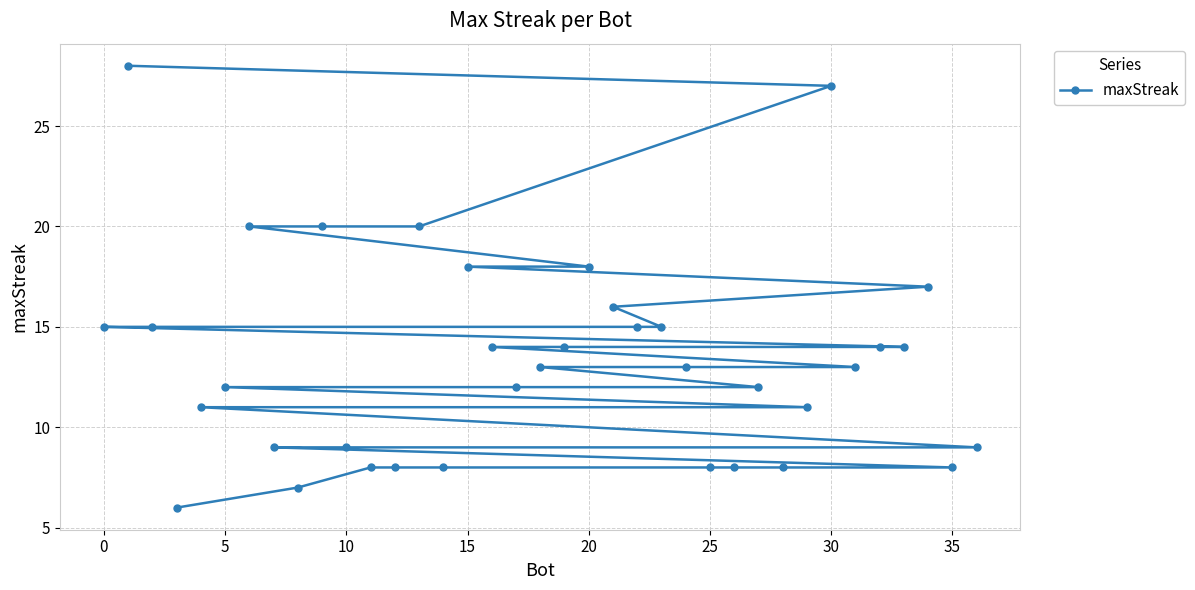

Count the number of data series in this chart.

1